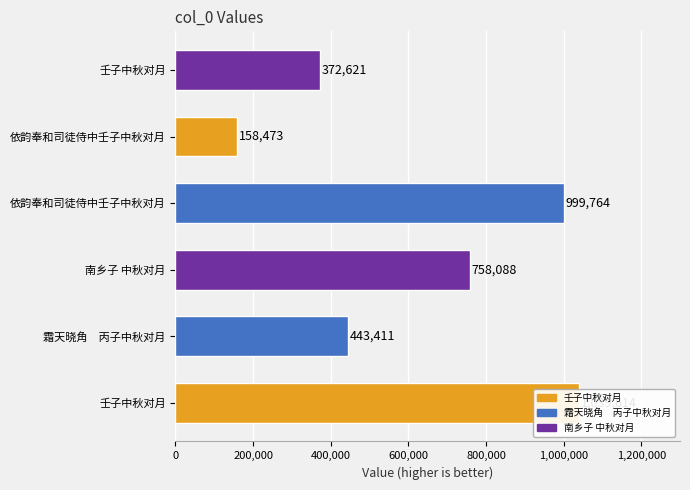

What value does the data have at 壬子中秋对月, to the nearest 50?

372600